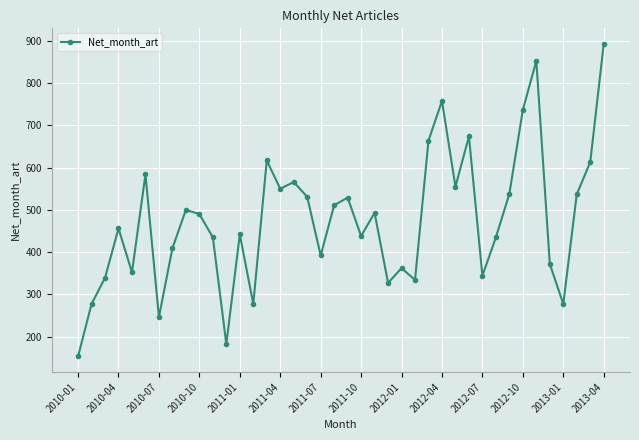

What is the value of the 30th point from the left?

674